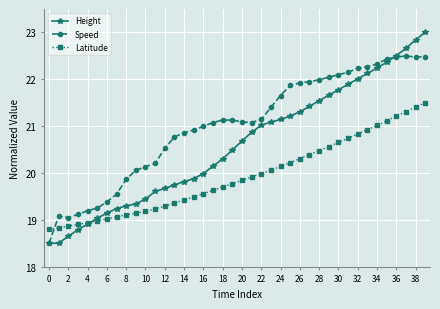

List the series in order of their overall mean, highest first.

Speed, Height, Latitude